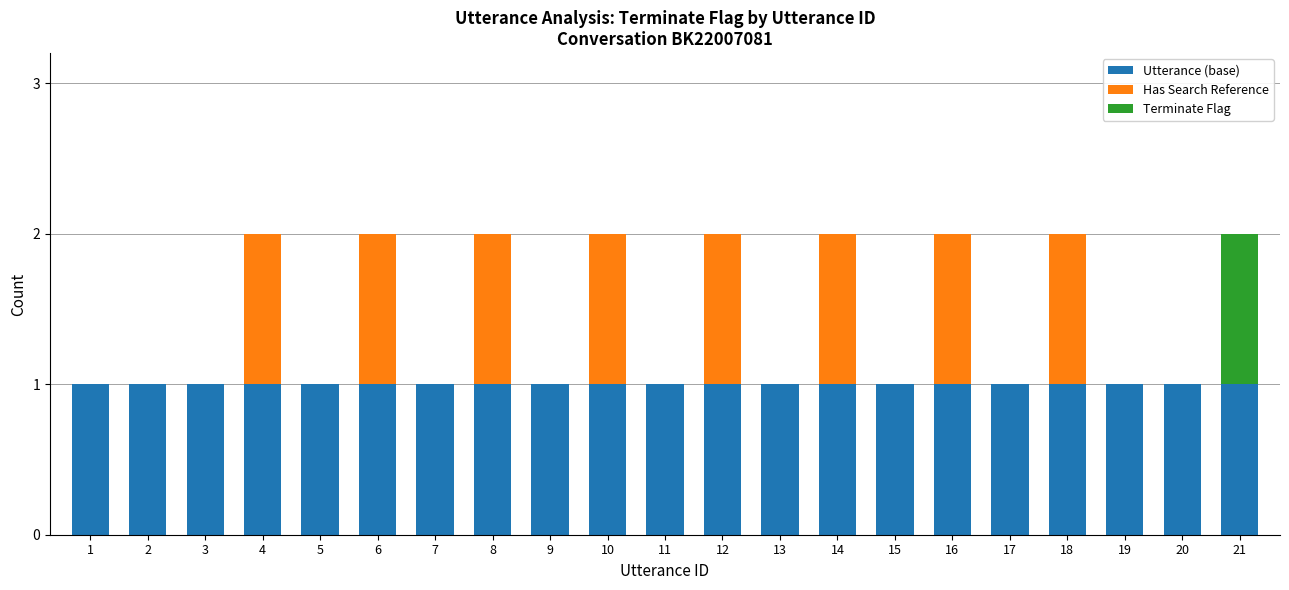

Is it true that Utterance (base) equals 1 at 2?

True